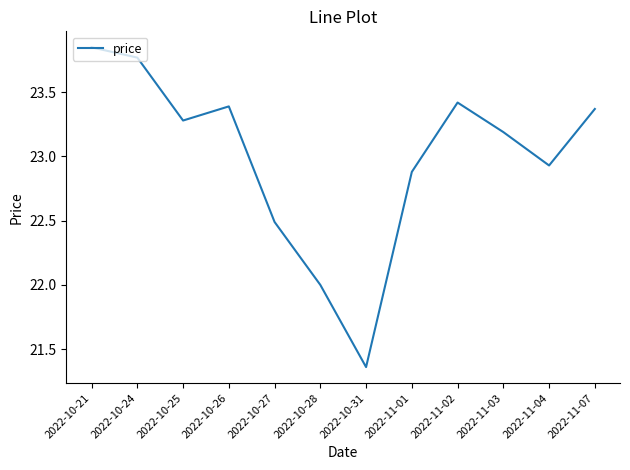

What is the approximate value at 2022-10-28?

22.0